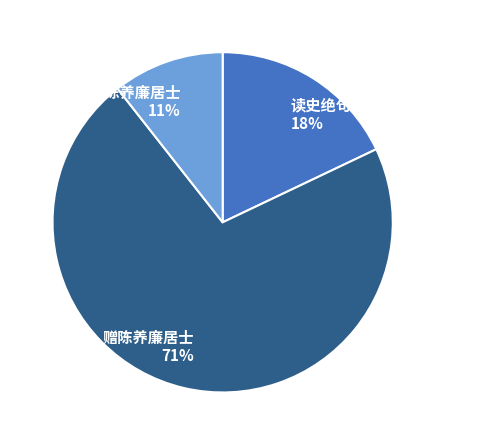

Which slice represents more than half of the pie?

赠陈养廉居士 71%